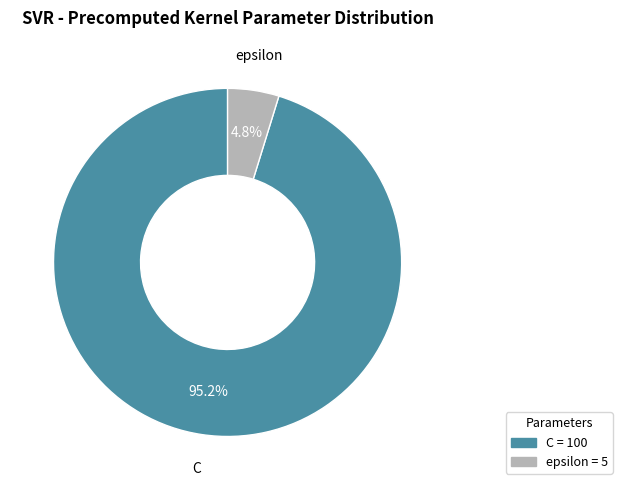

Which category has the biggest portion of the pie?

C